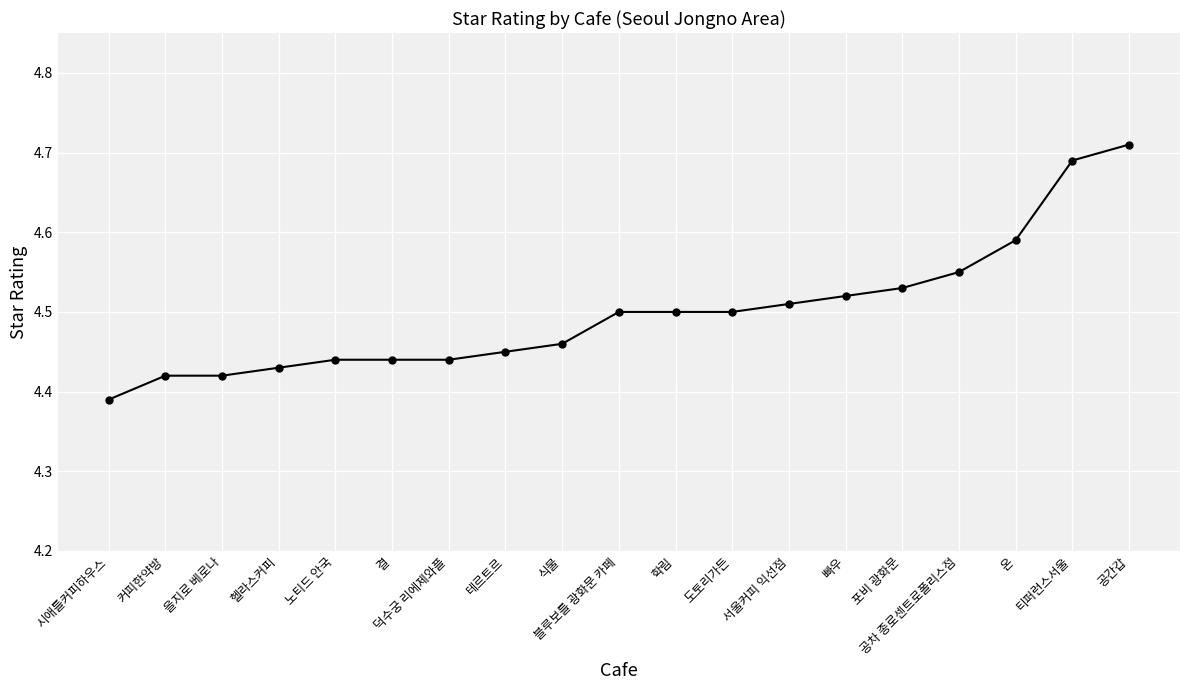

The chart shows a value of 6.8 at 온. True or false?

False